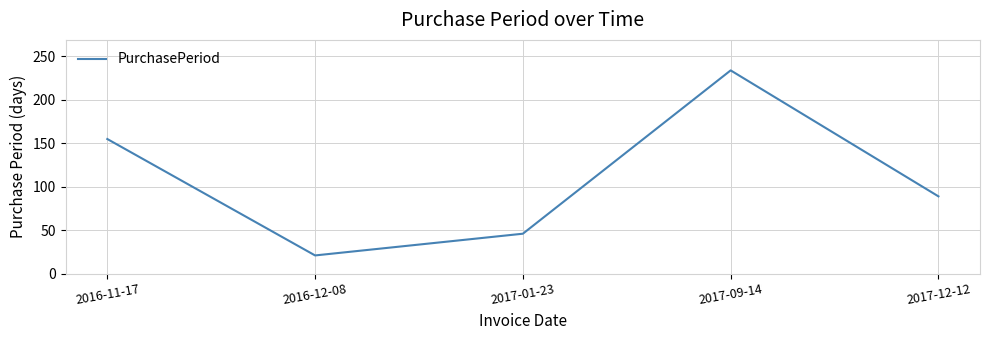

The value at 2017-09-14 is 234. True or false?

True